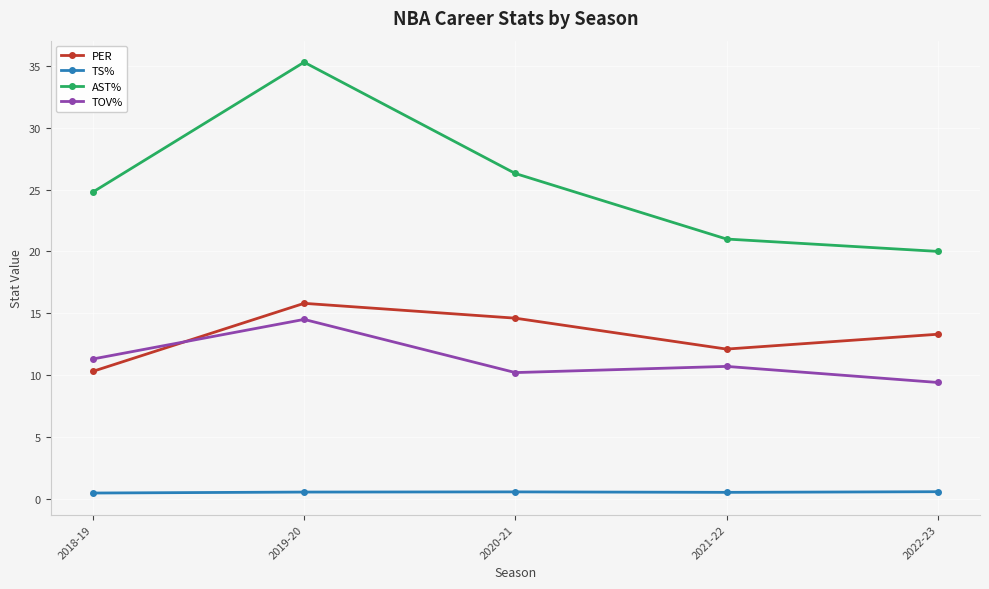

What is the average value of the AST% series?

25.5